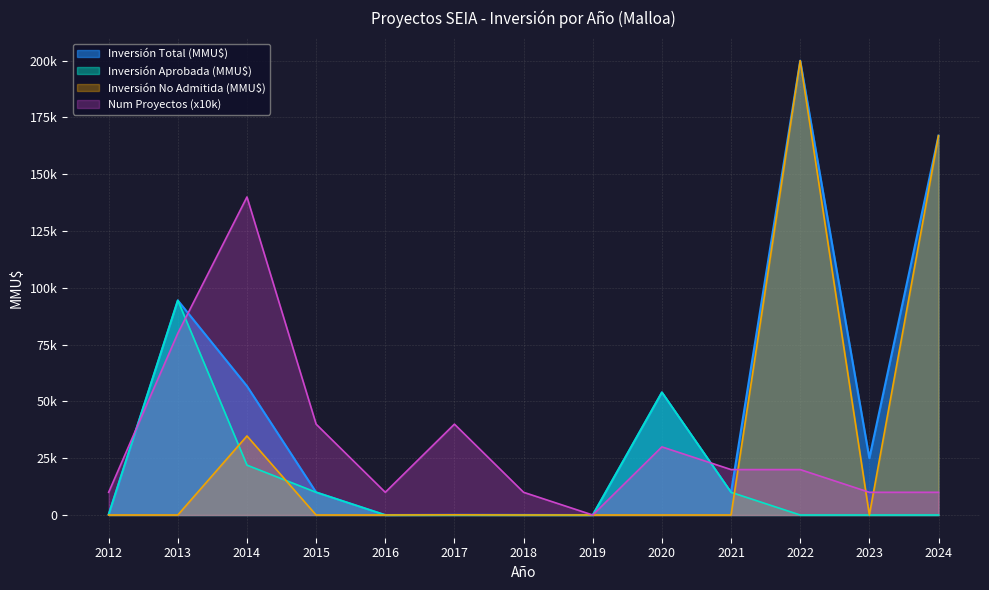

Does the chart have visible grid lines?

Yes